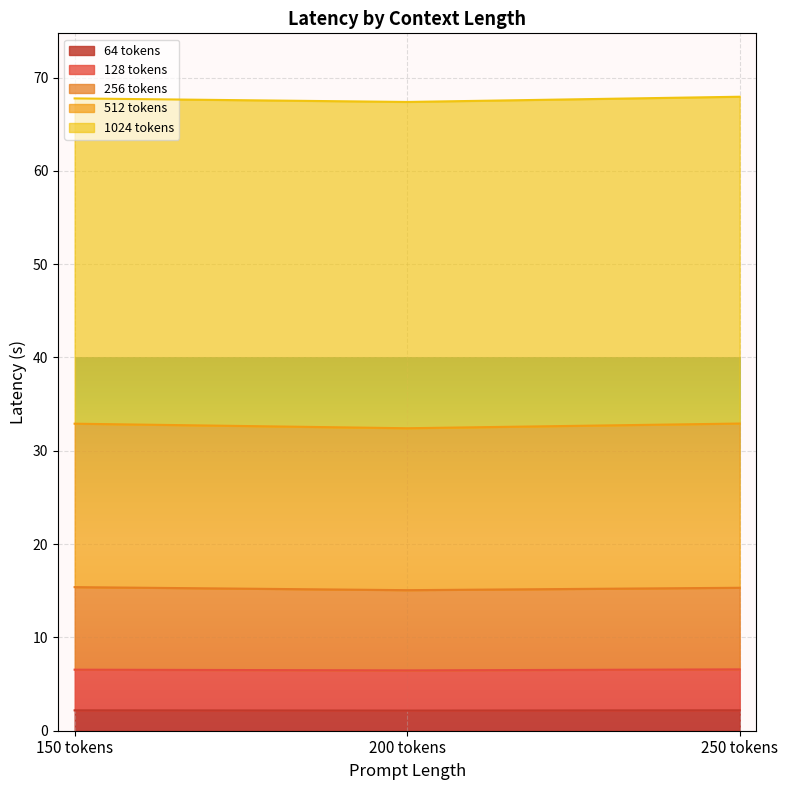

What is the label of the 3rd point from the left?

250 tokens